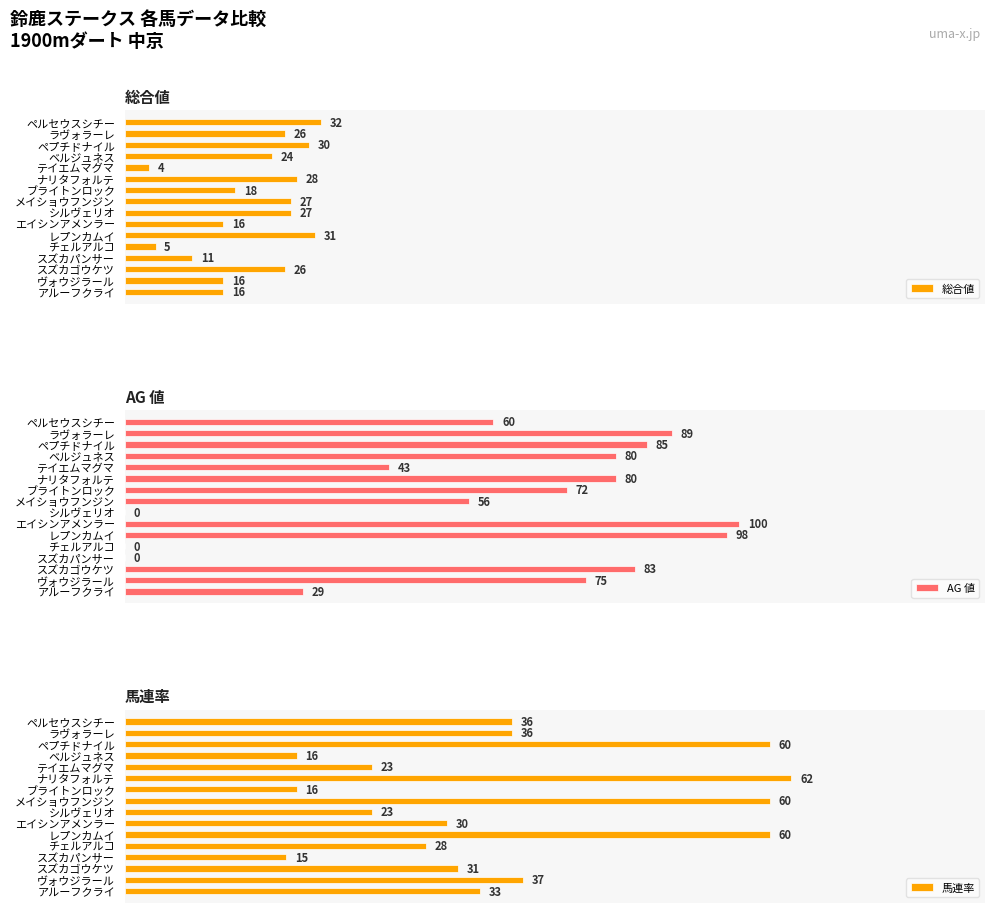

Where is 総合値 nearest to the value 18?

ブライトンロック